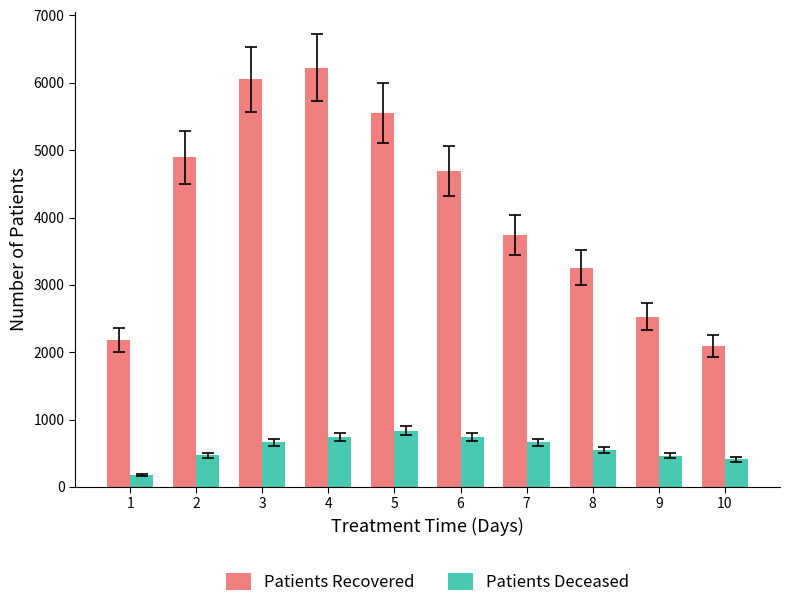

What is the sum of all Patients Recovered values?

41216